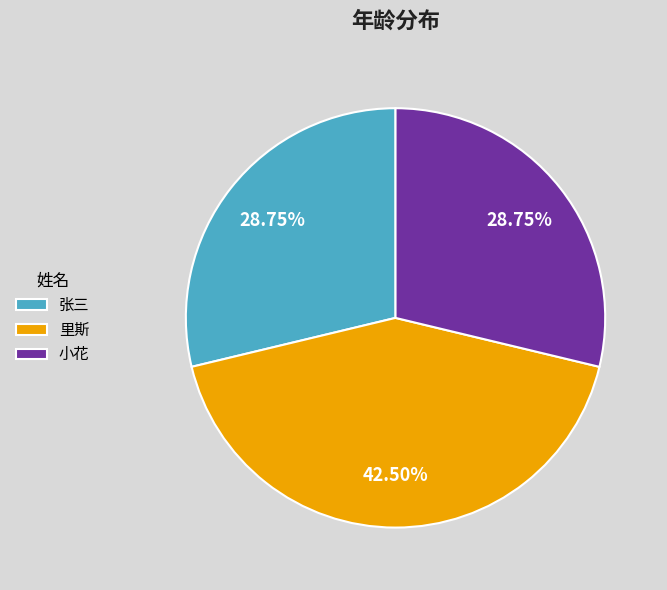

Is there any slice that represents more than half of the pie?

No